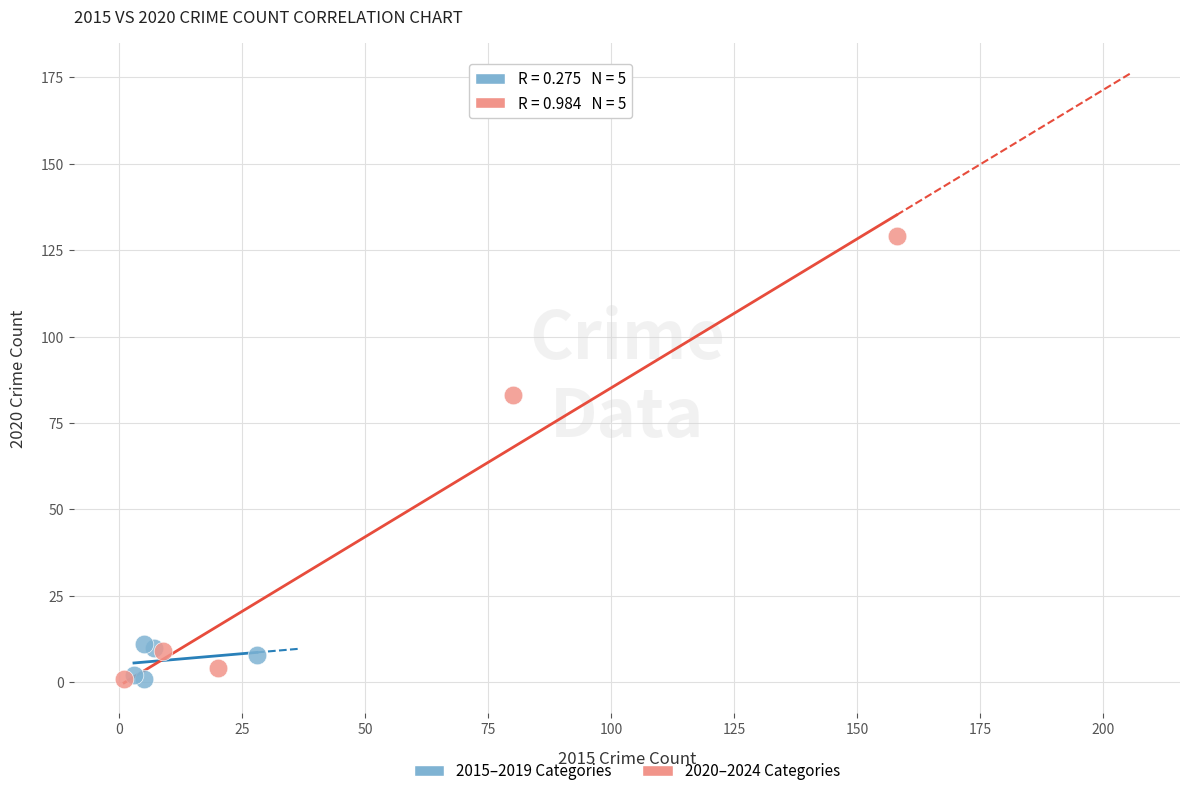

Which series has the largest Y range (max minus min)?

2020–2024 Categories